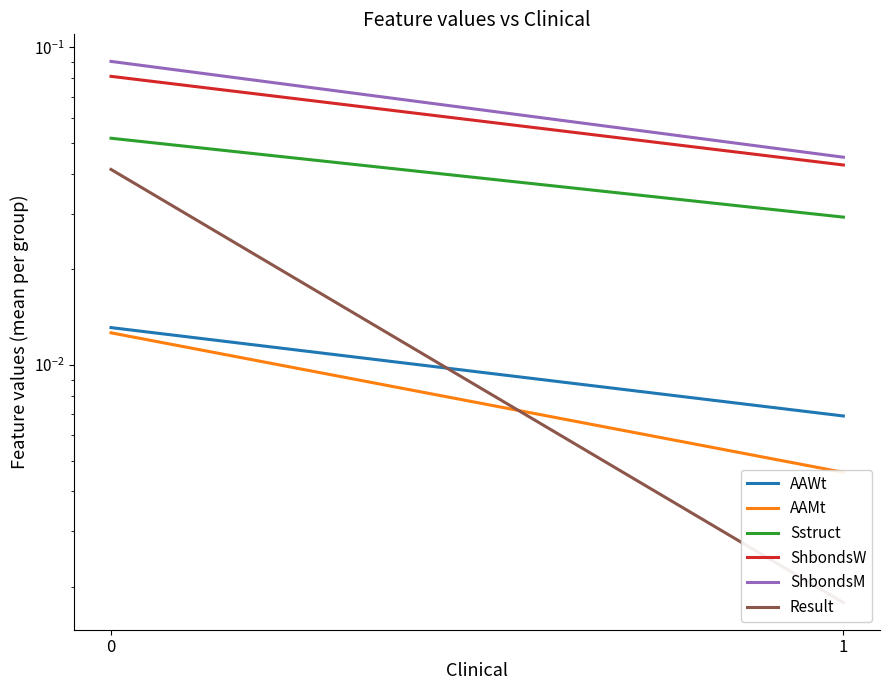

Reading right to left, what are all the values shown in this chart?

AAWt: 1=0.0	0=0.0
AAMt: 1=0.0	0=0.0
Sstruct: 1=0.0	0=0.1
ShbondsW: 1=0.0	0=0.1
ShbondsM: 1=0.0	0=0.1
Result: 1=0.0	0=0.0